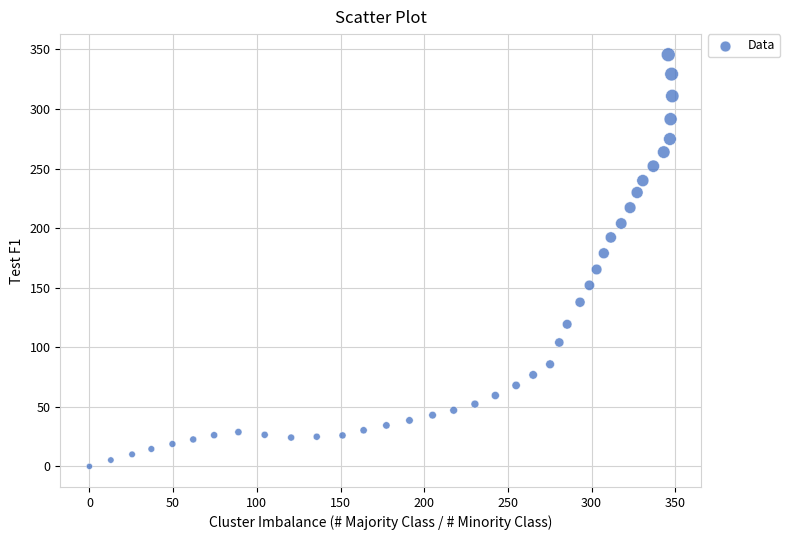

What is the range of Y values (max minus min)?

345.6